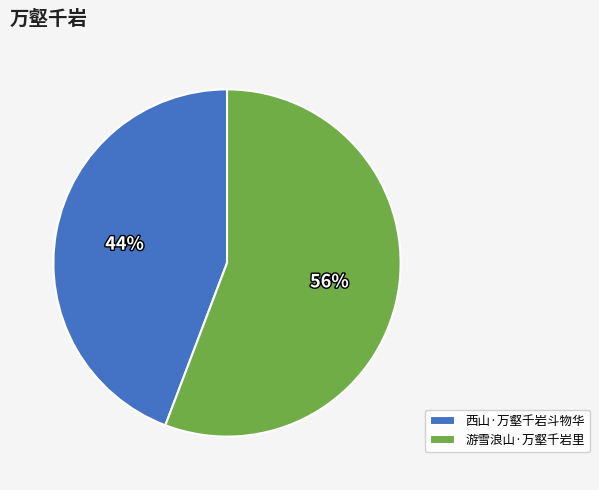

Which has a higher value, 西山·万壑千岩斗物华 or 游雪浪山·万壑千岩里?

游雪浪山·万壑千岩里